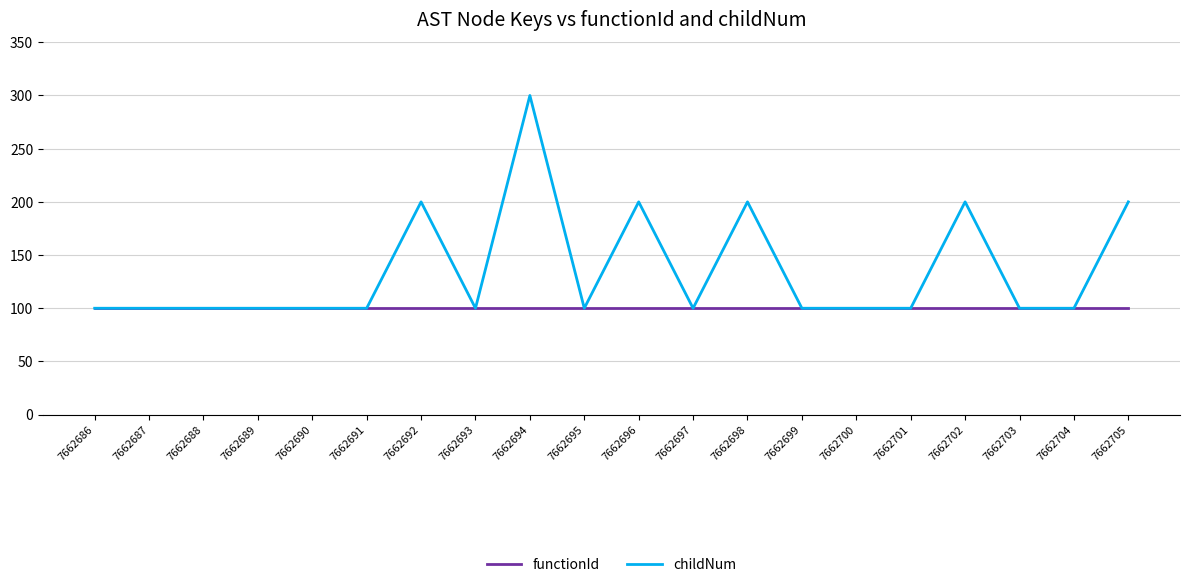

The functionId series shows 63 at 7662704. True or false?

False